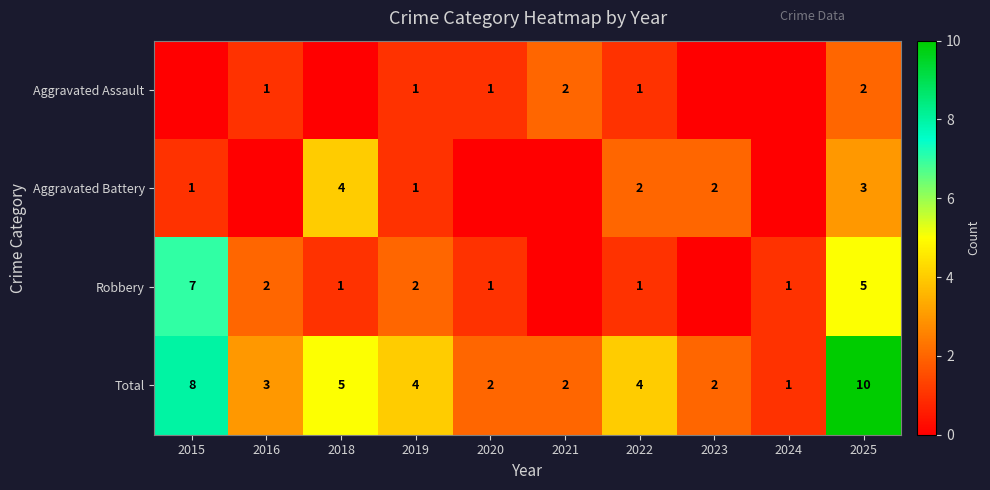

At which category is the sum across all series the highest?

2025